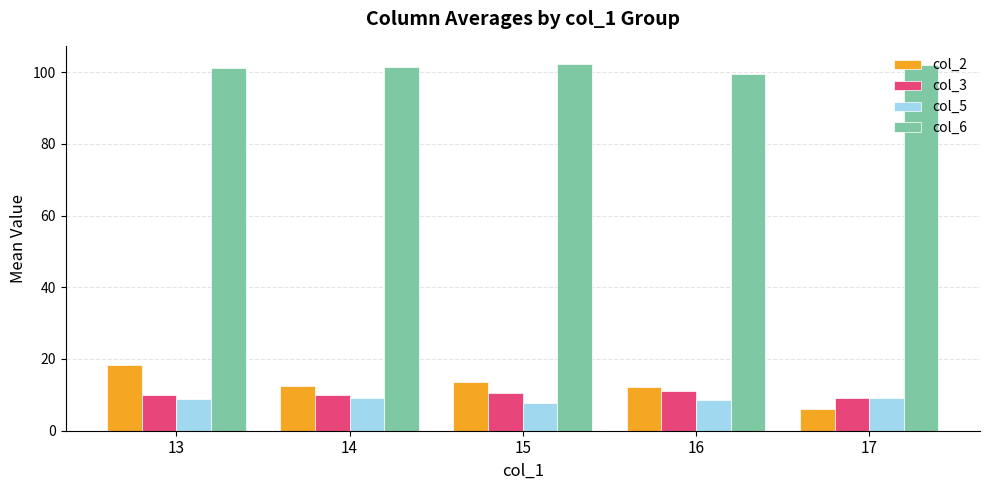

Is it true that col_5 equals 2.2 at 17?

False